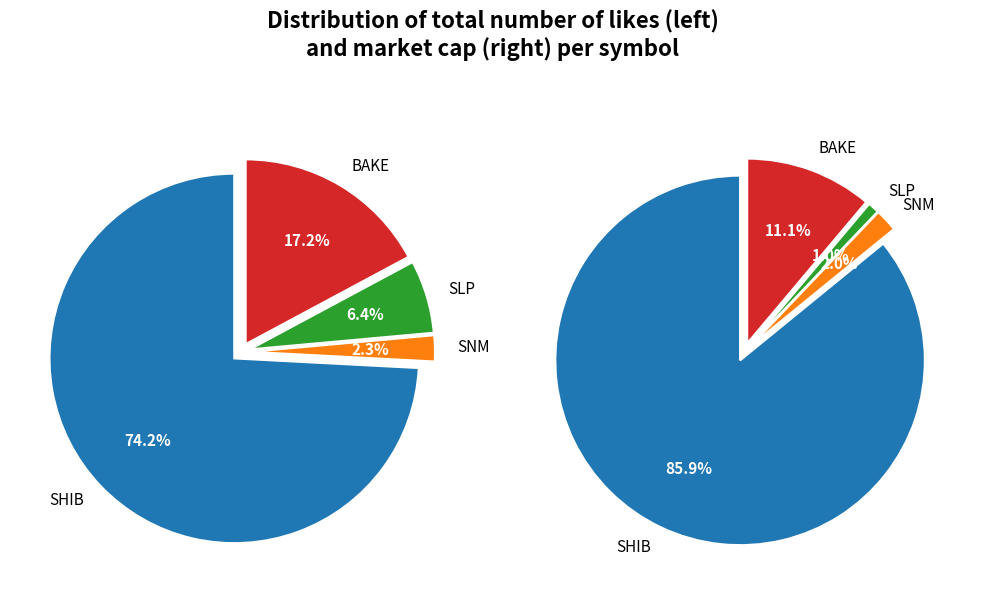

To the nearest percent, what portion does likes represent?

86%